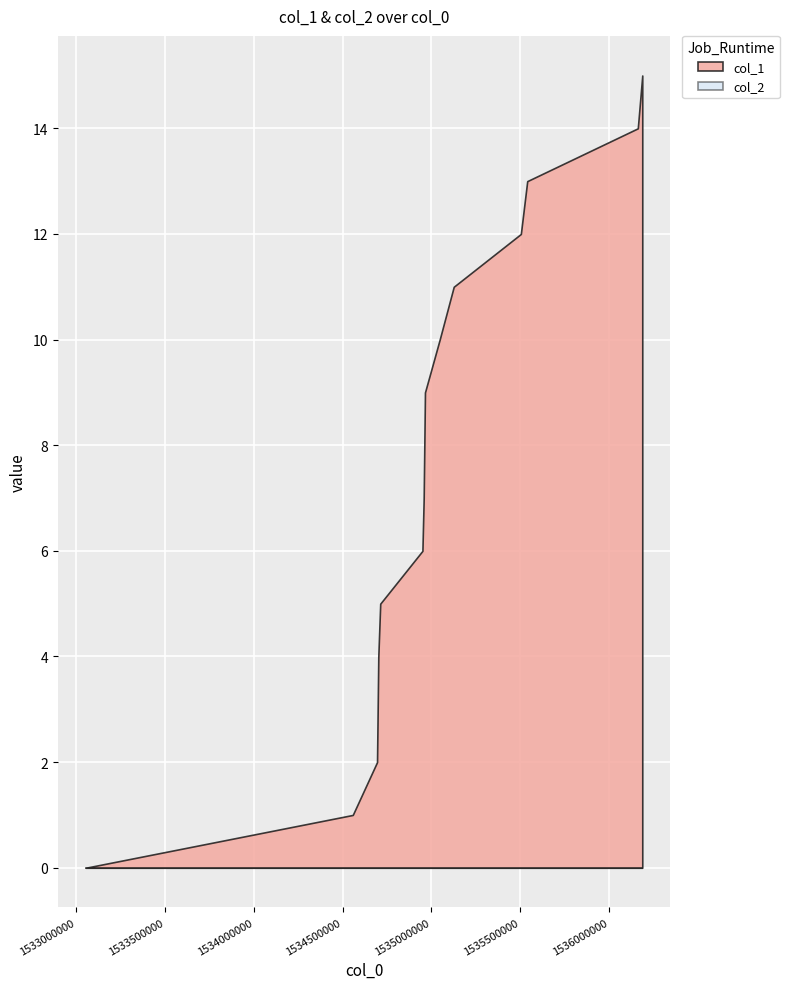

What value does the col_1 series have at 14?

15